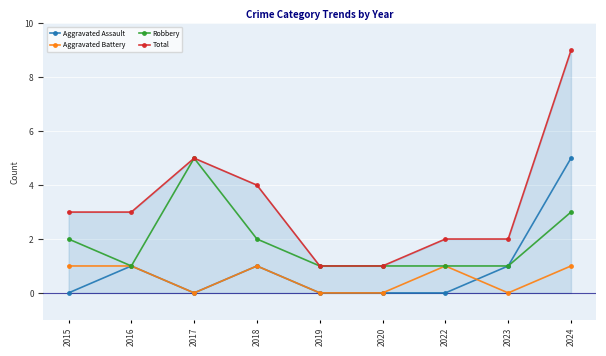

The value of Aggravated Battery at 2022 is 1. True or false?

True